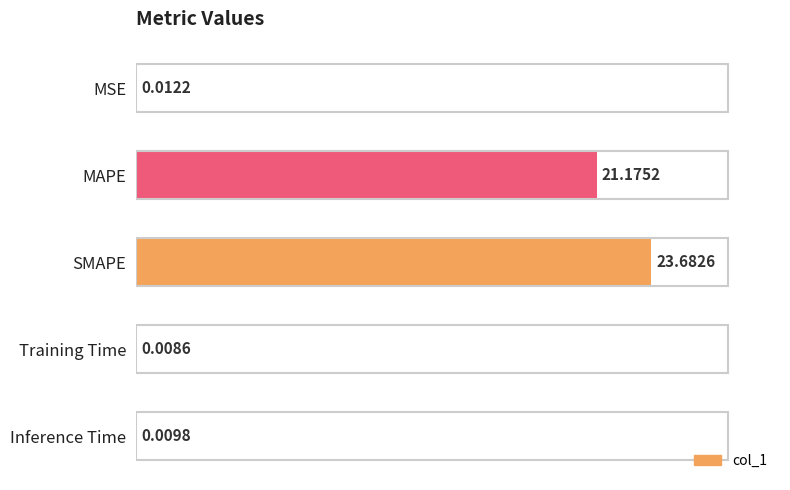

At which category does the chart reach its peak across all series?

SMAPE